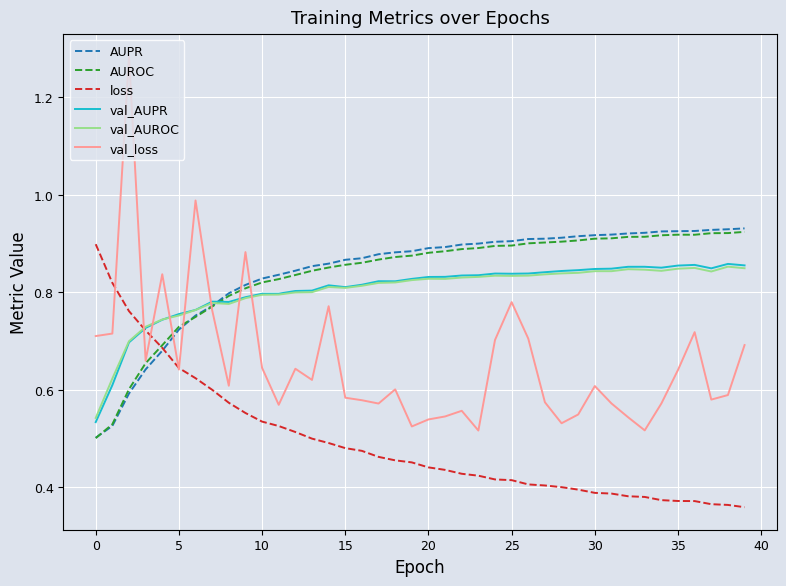

Which series has the widest spread of values?

val_loss